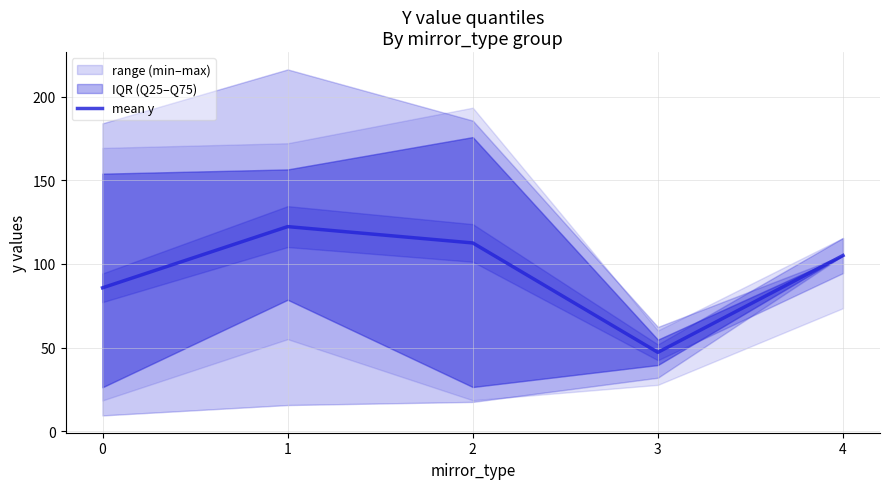

What is the ratio of the value at 4 to the value at 3?

2.2